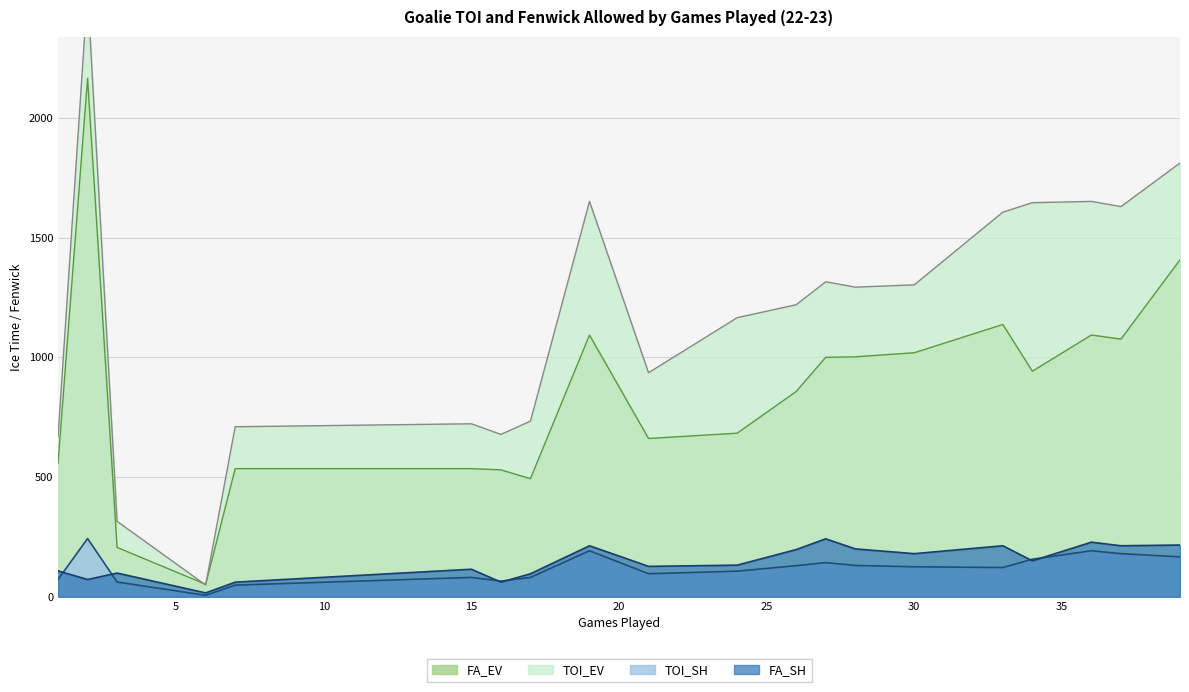

At which label does FA_SH reach its peak?

27